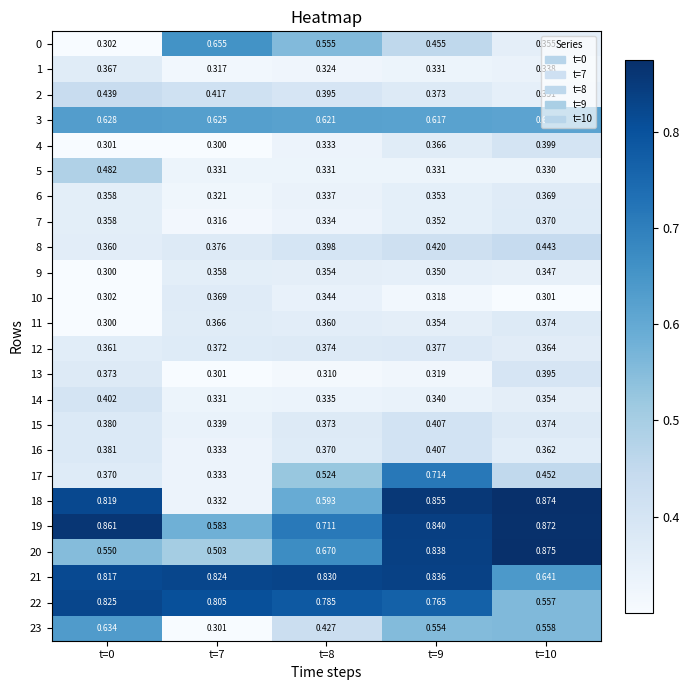

What is the spread (max minus min) of values at t=10?

0.6